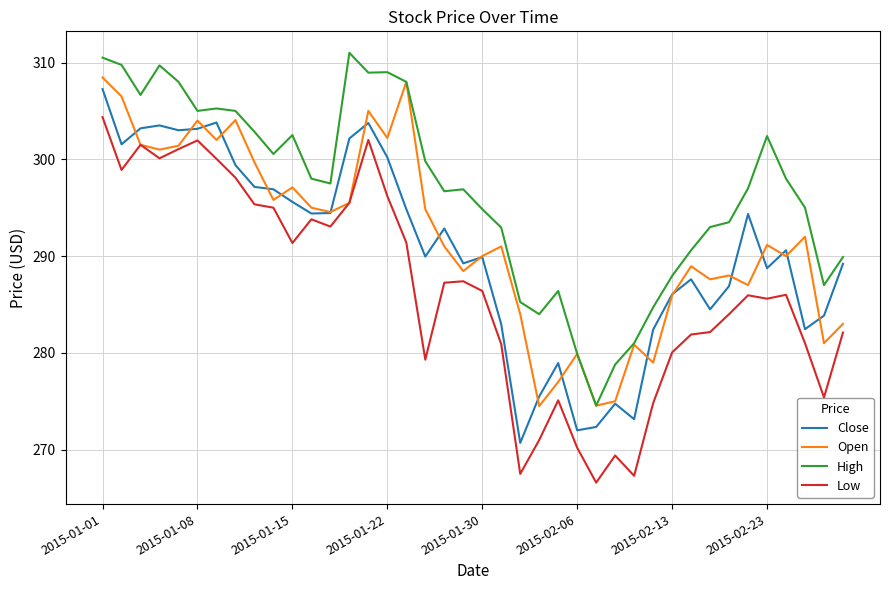

Which series has the largest total across all categories?

High